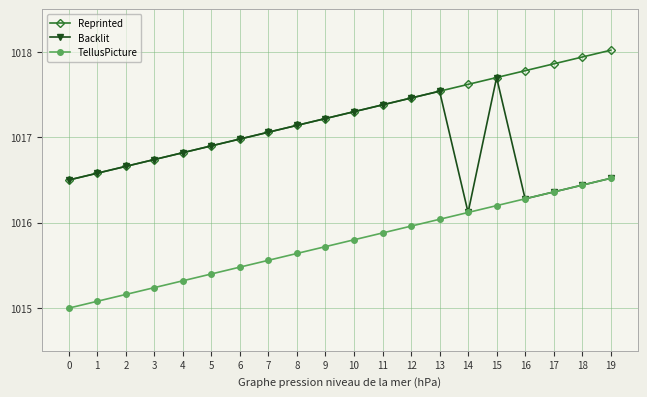

True or false: TellusPicture and Reprinted intersect in this chart.

False